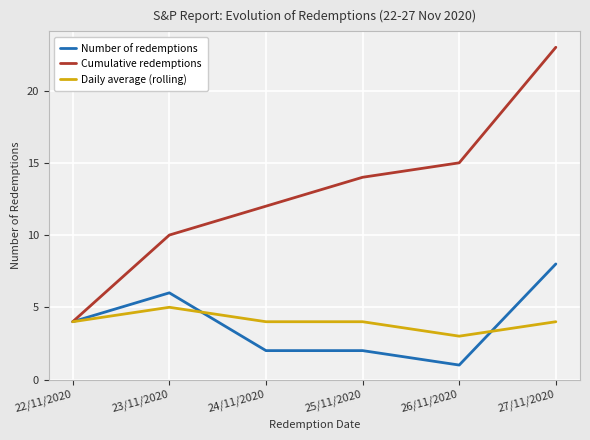

True or false: Daily average (rolling) has more than 0 interior local peaks.

True